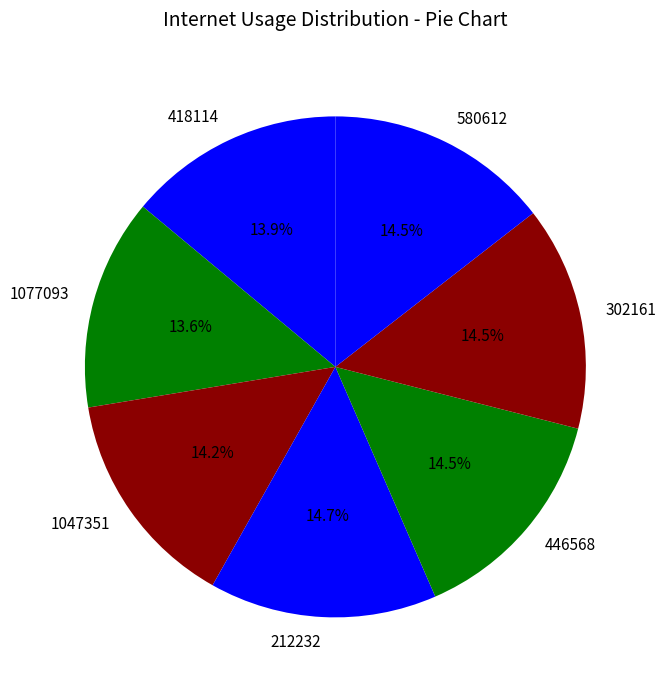

Do 302161 and 1077093 together represent more than half of the pie?

No